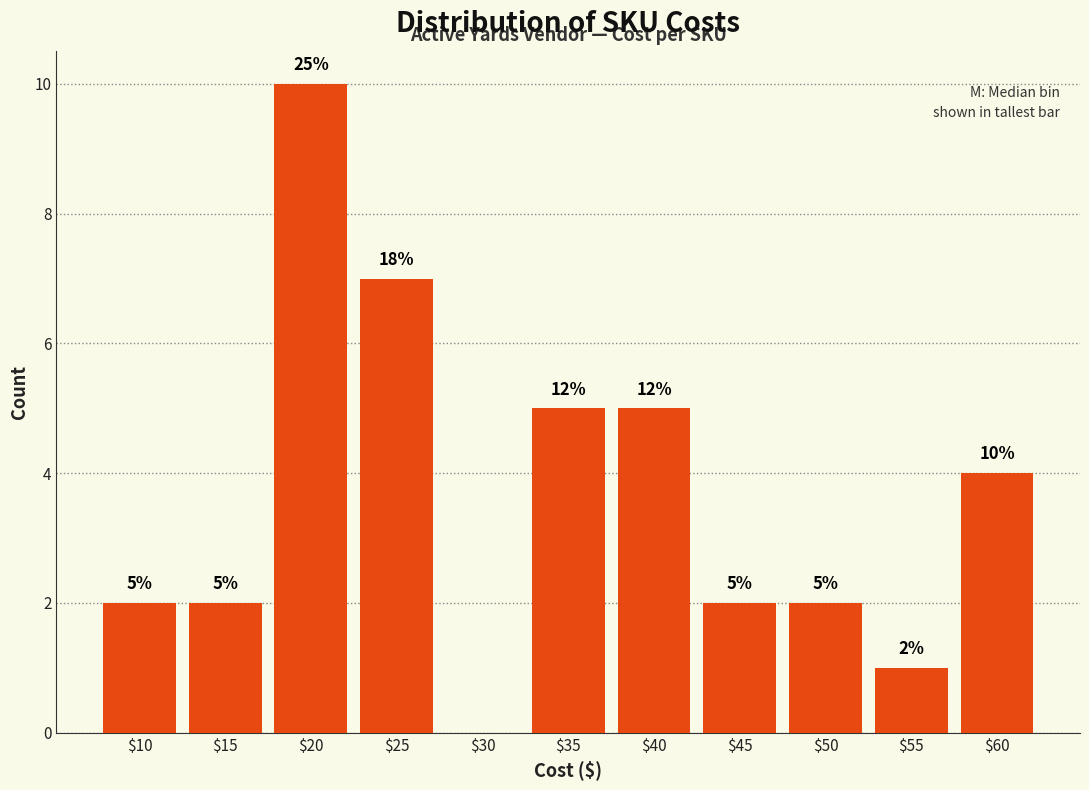

Which label corresponds to the largest value in the chart?

$20